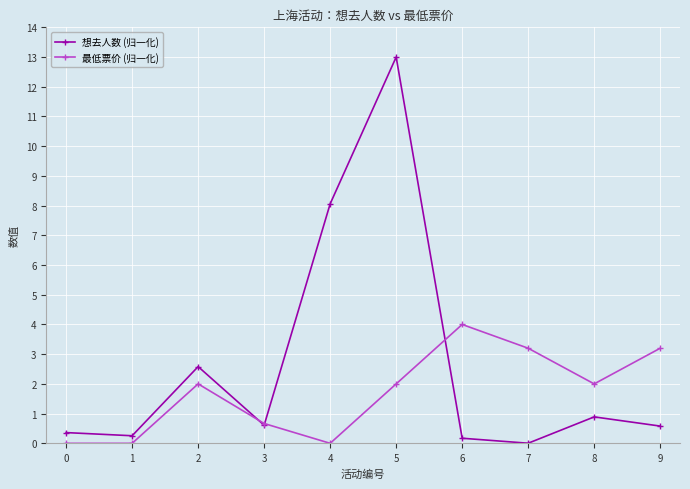

The value of 想去人数 (归一化) at 7 is 0.0. True or false?

True